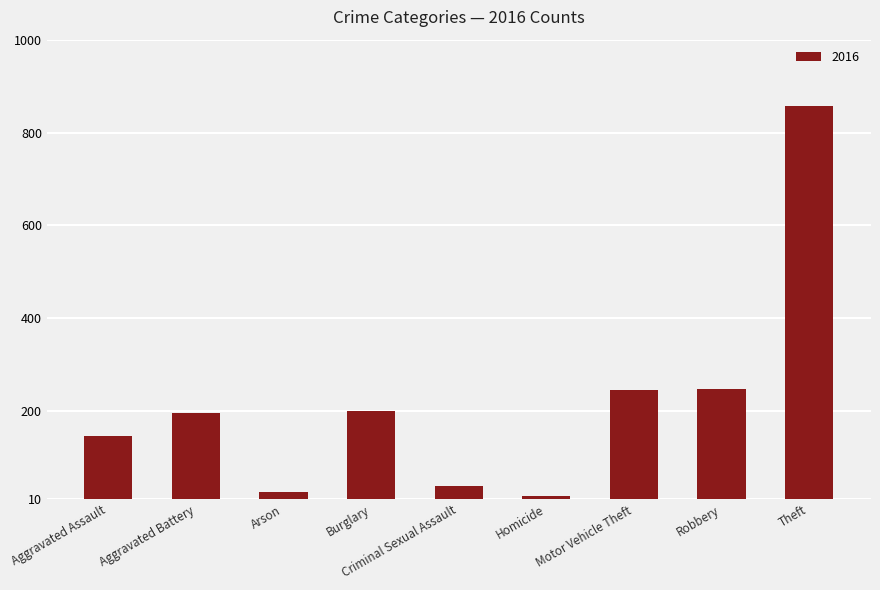

What is the difference between the maximum and minimum values?

840